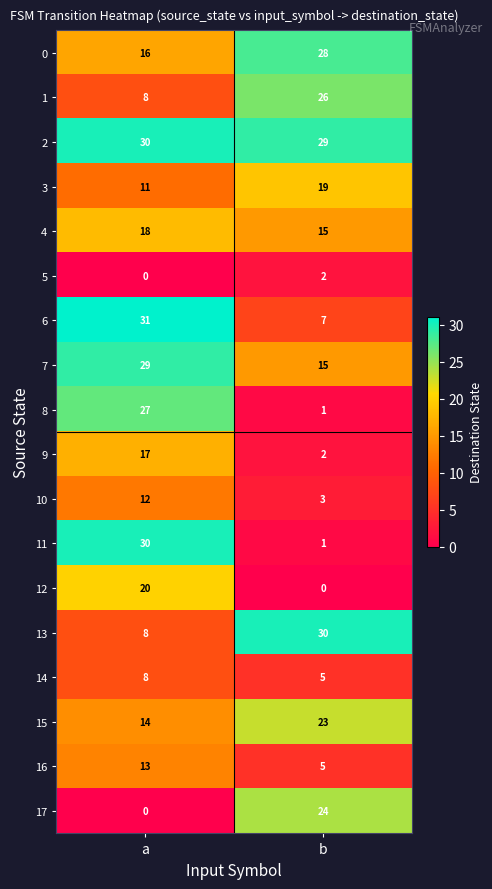

Which series has the widest spread of values?

11